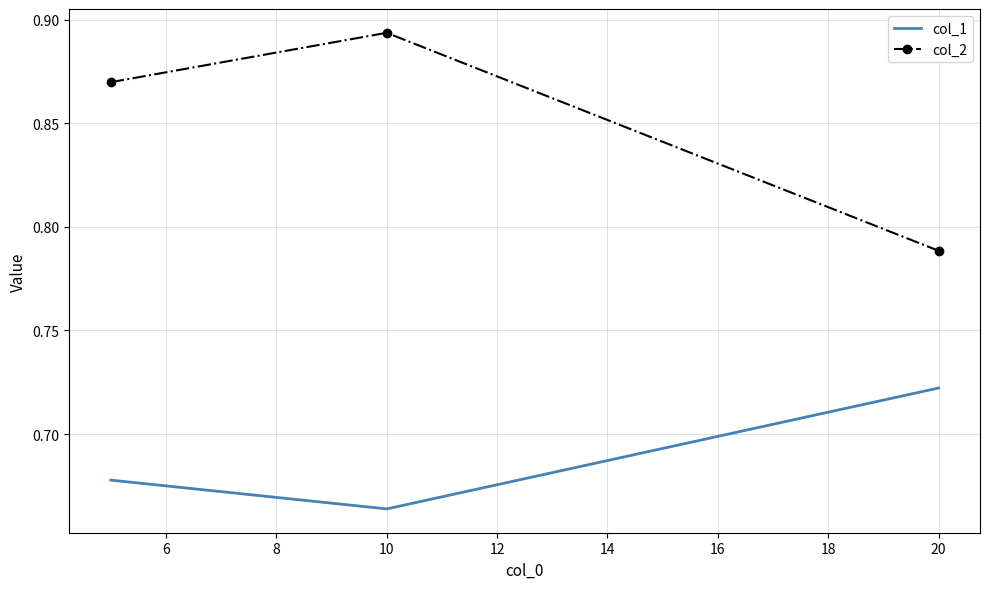

Which series has the widest spread of values?

col_2